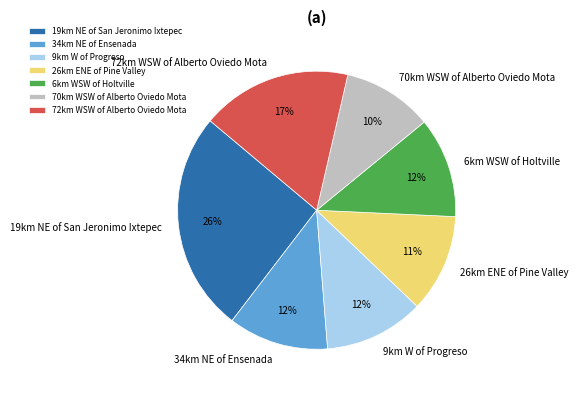

True or false: 70km WSW of Alberto Oviedo Mota accounts for 10% of the total.

True